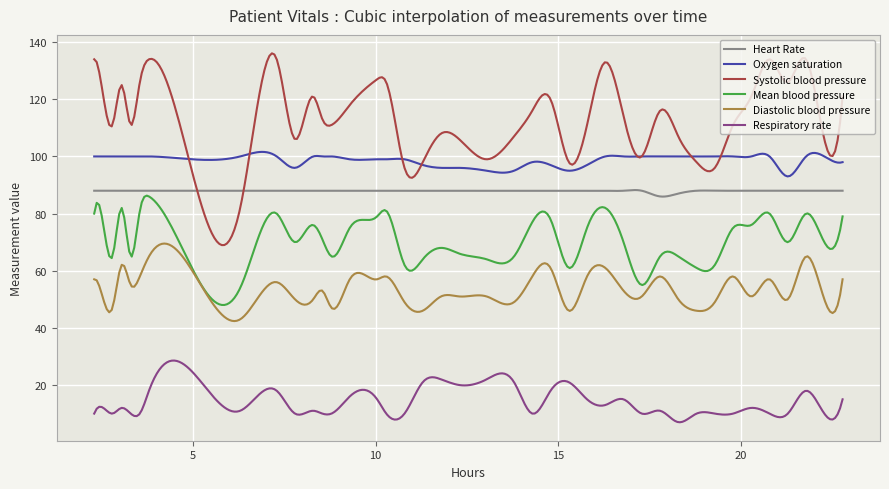

Which series has the widest spread of values?

Systolic blood pressure